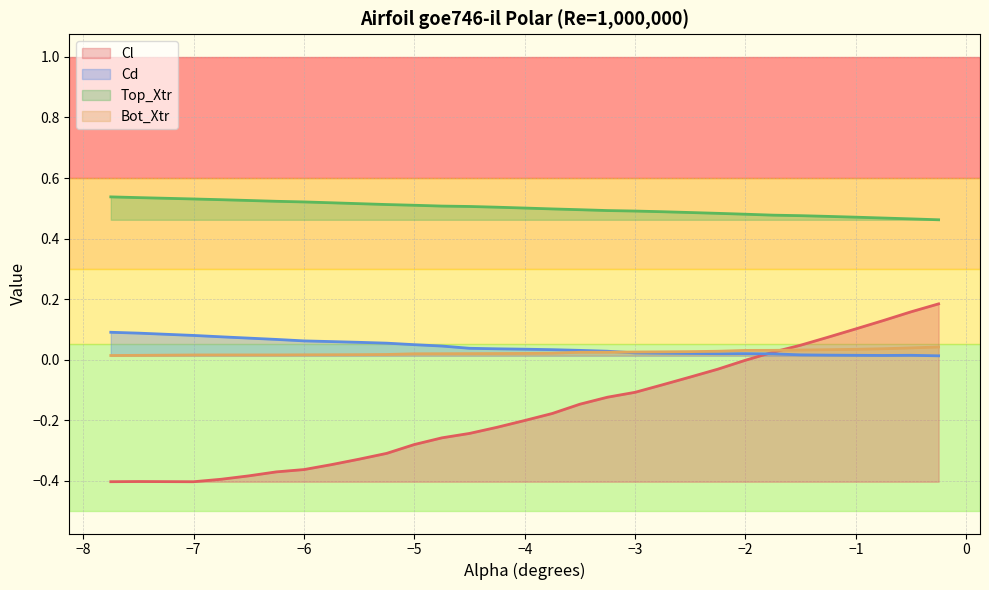

What is the difference between the maximum and minimum values in the Top_Xtr series?

0.1